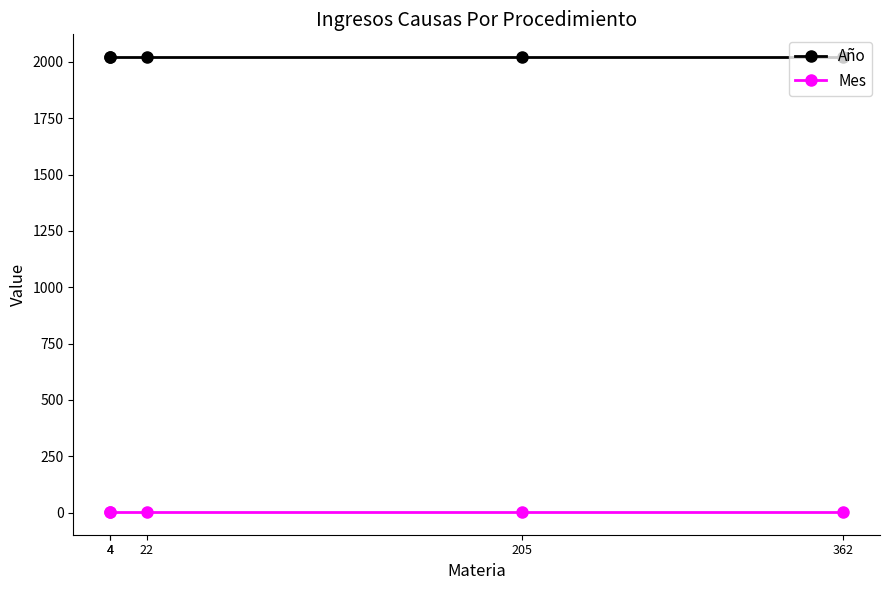

List the series in order of their overall mean, highest first.

Año, Mes